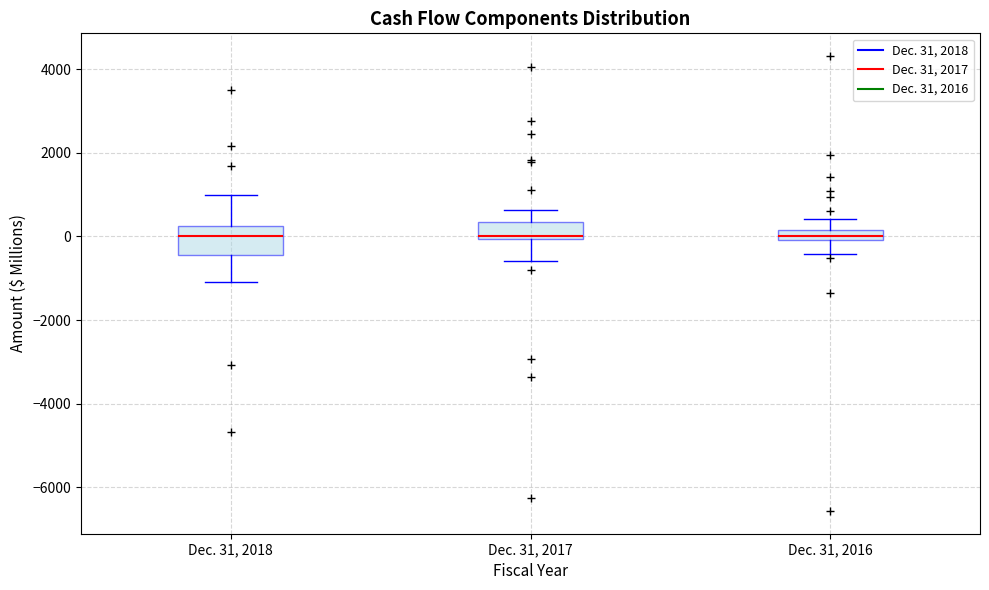

Where does the lower whisker of the box for Dec. 31, 2016 end on the y-axis? The values are not printed on the chart, so give them approximately, as read against the axis.

-400